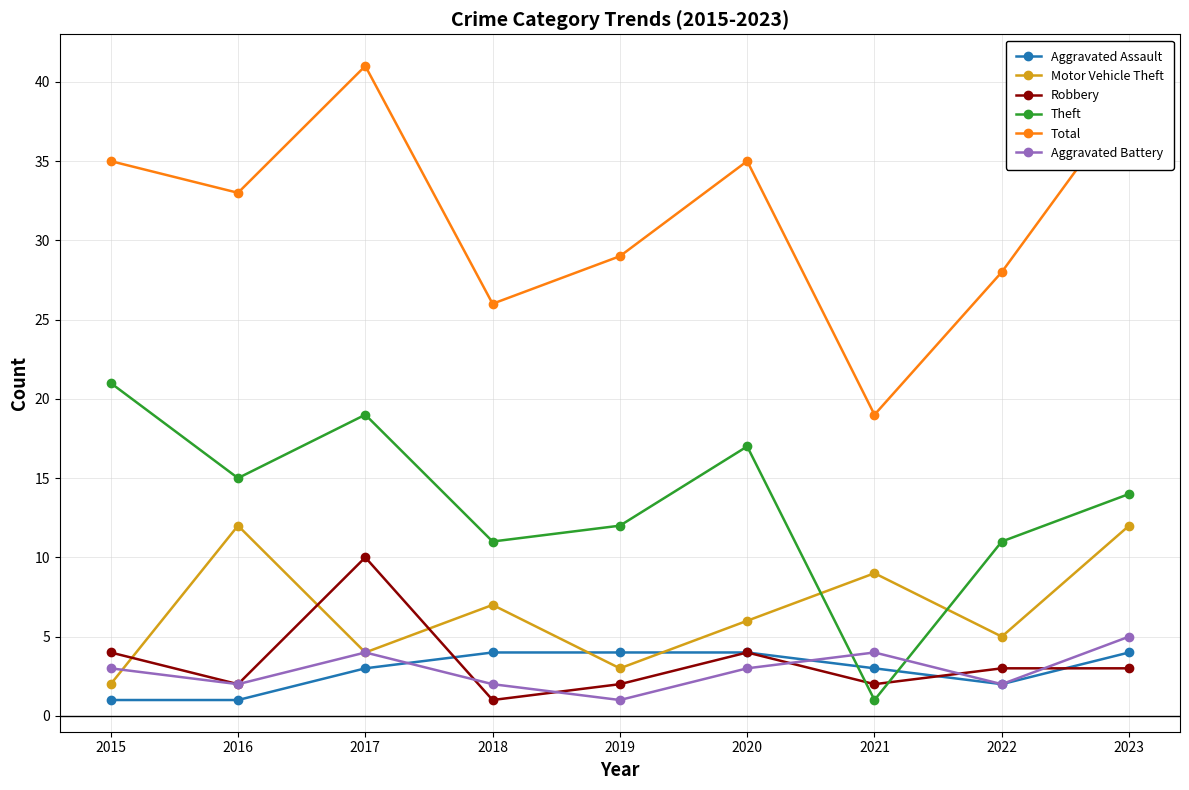

What is the difference between the highest and lowest values at 2022?

26